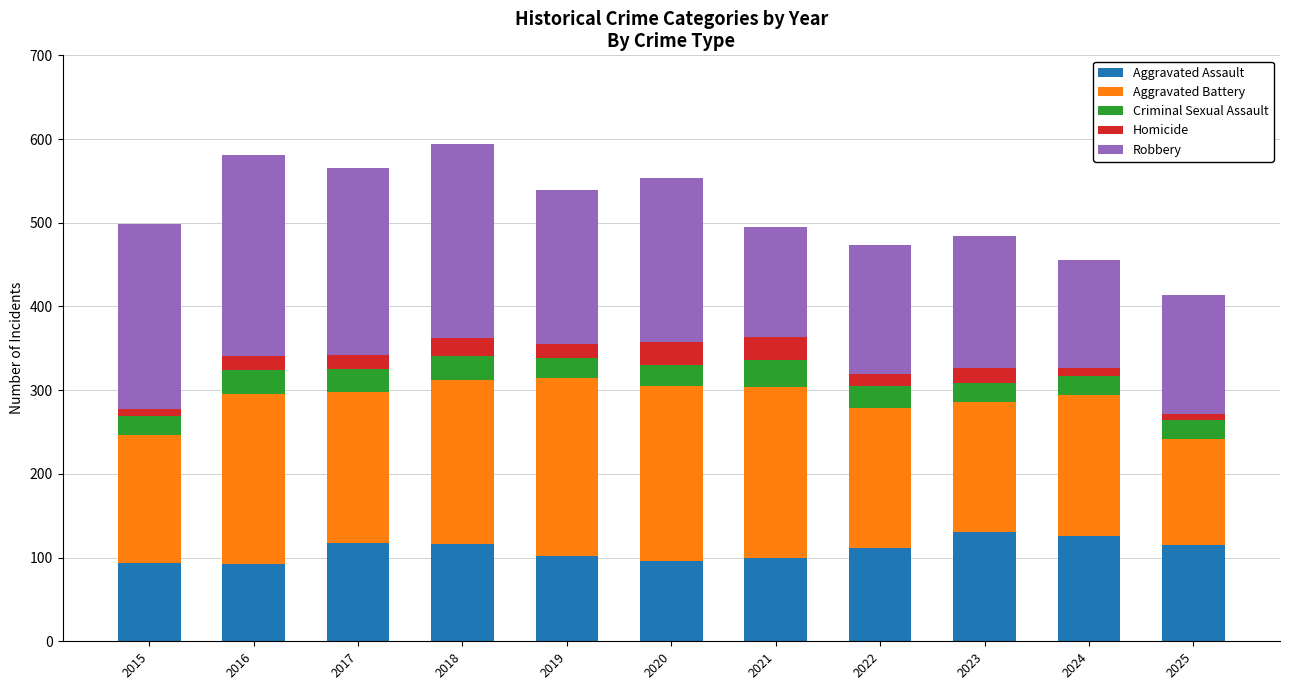

What are all the series names shown in the legend?

Aggravated Assault, Aggravated Battery, Criminal Sexual Assault, Homicide, Robbery